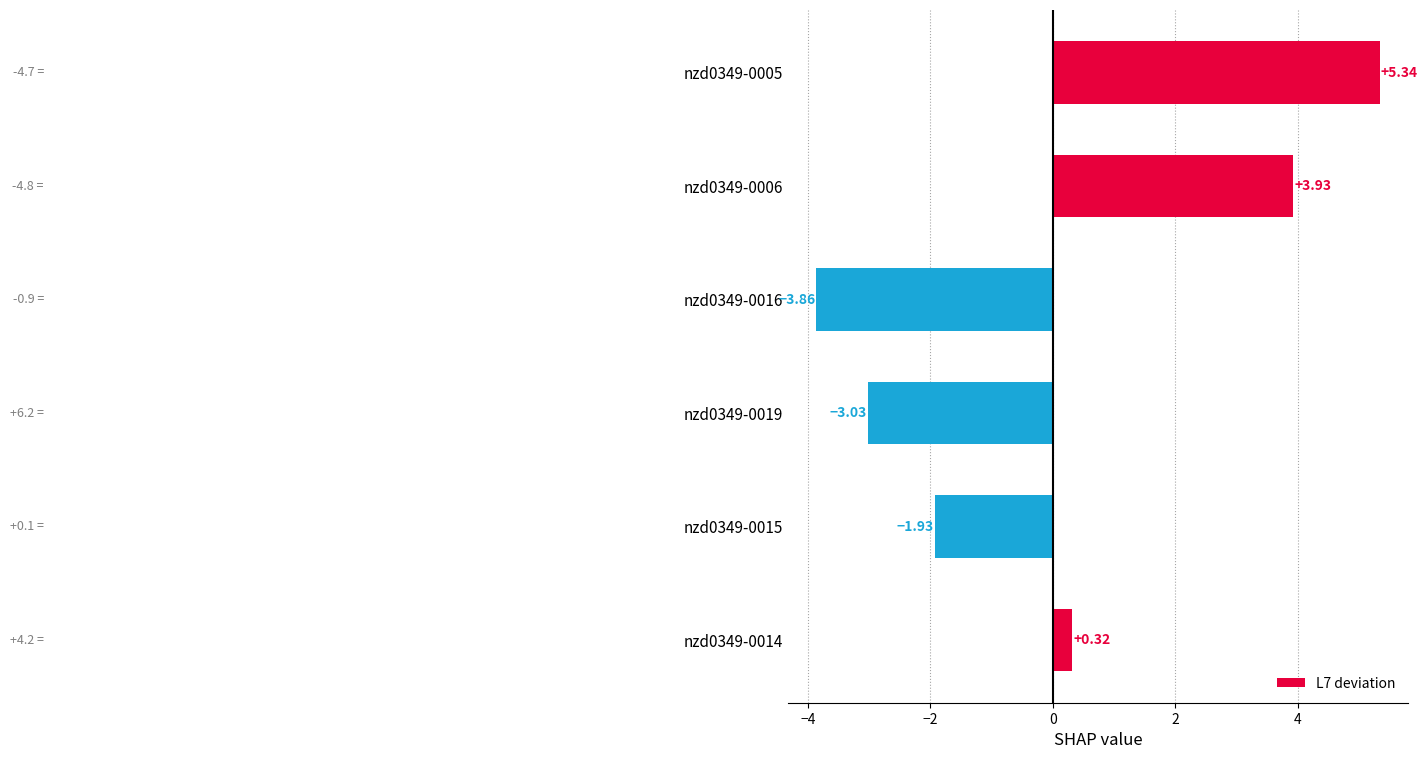

What is the sum of the values at nzd0349-0019 and nzd0349-0015?

-5.0